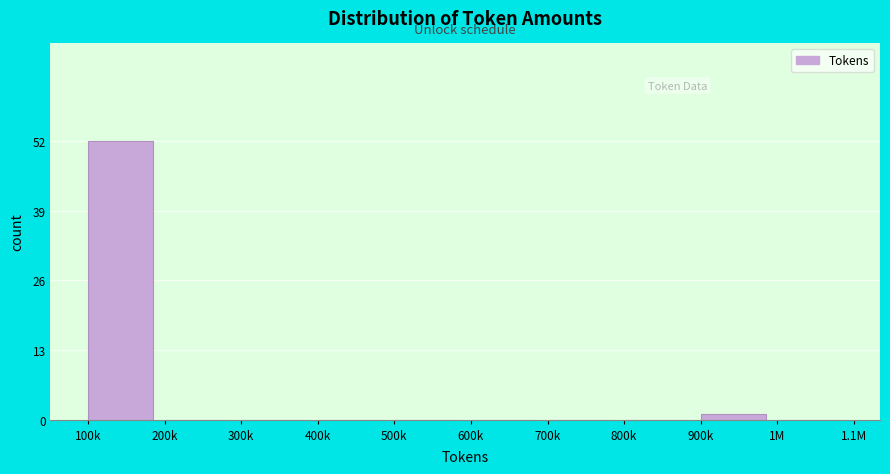

Reading right to left, list all the values displayed in this chart.

1M=0	900k=1	800k=0	700k=0	600k=0	500k=0	400k=0	300k=0	200k=0	100k=52